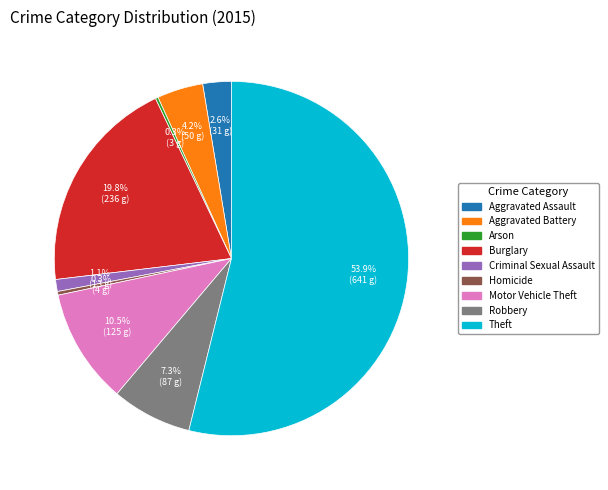

Approximately how many times larger is the value at Burglary compared to Robbery?

2.7